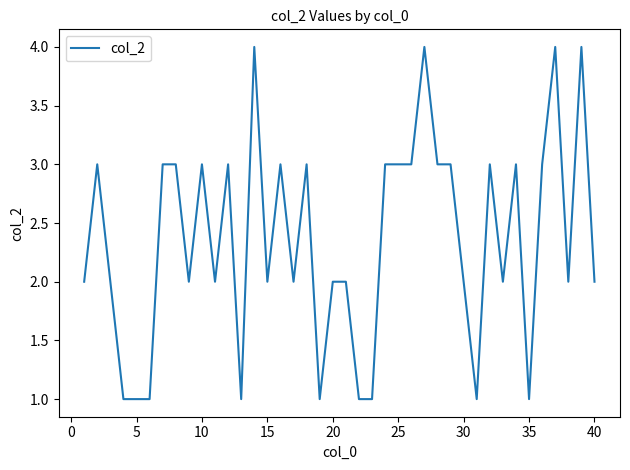

What is the maximum value shown in the chart?

4